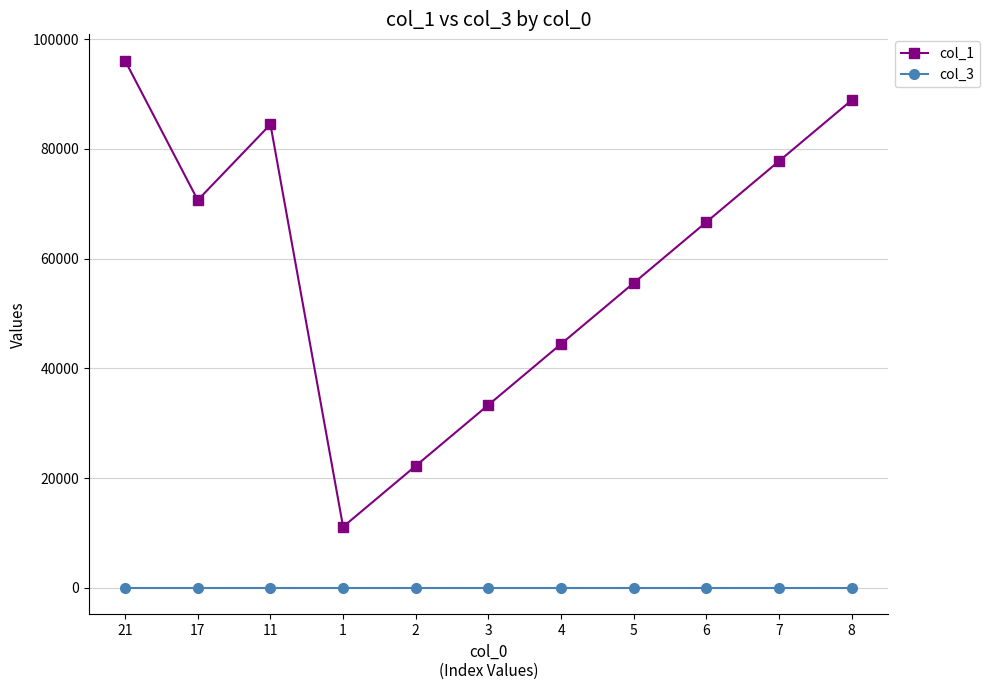

What value does the col_1 series have at 8, to the nearest 50?

88900